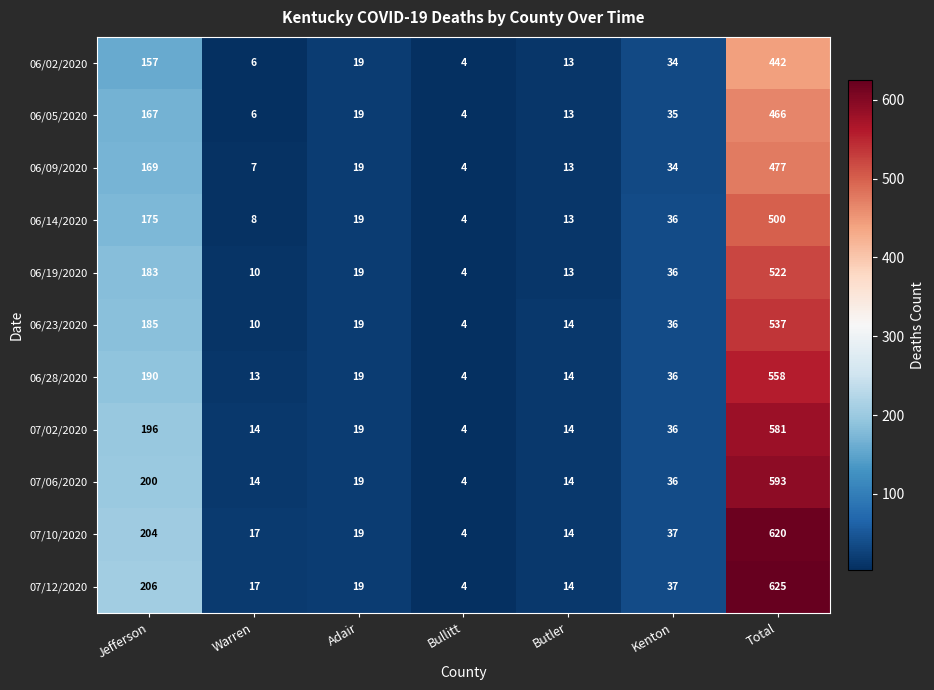

Rank the series by their maximum value, from lowest to highest.

06/02/2020, 06/05/2020, 06/09/2020, 06/14/2020, 06/19/2020, 06/23/2020, 06/28/2020, 07/02/2020, 07/06/2020, 07/10/2020, 07/12/2020